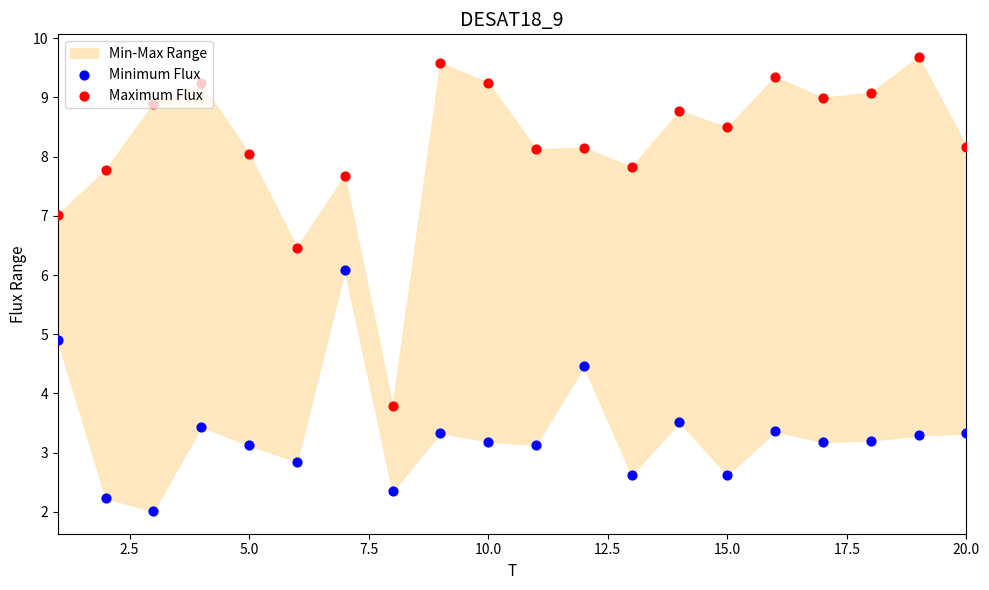

Which series has the widest spread of Y values?

Maximum Flux